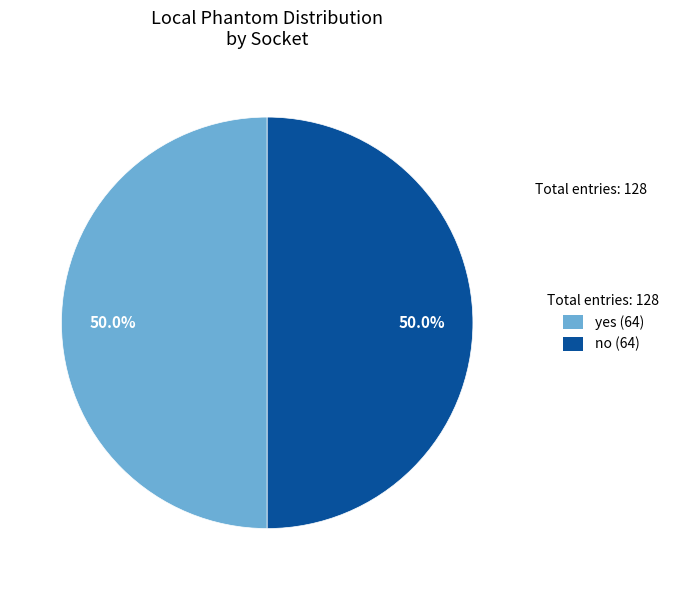

Count the number of slices in the pie.

2